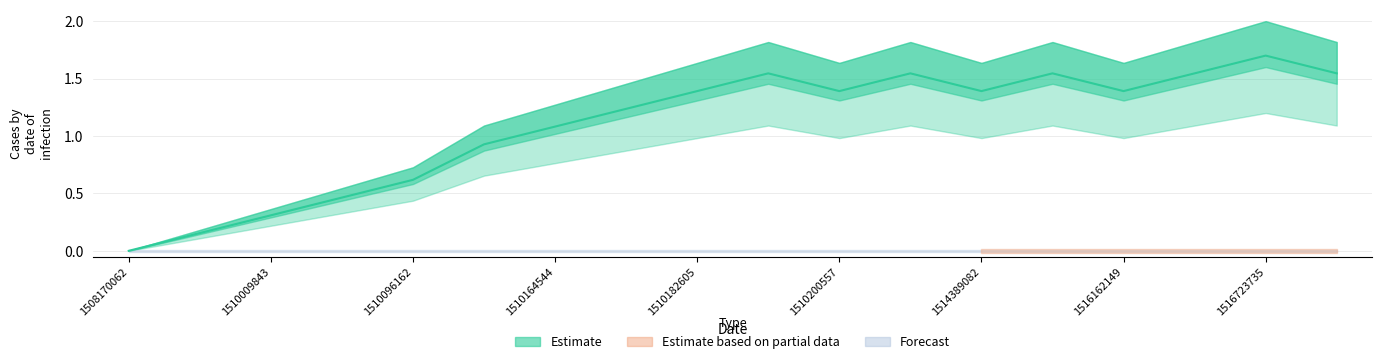

Rank the categories by value from lowest to highest.

1508170062, 1509973723, 1510009843, 1510092591, 1510096162, 1510099768, 1510164544, 1510179097, 1510182605, 1510200557, 1514389082, 1516162149, 1510186109, 1510321857, 1515704940, 1516216148, 1517342932, 1516723735